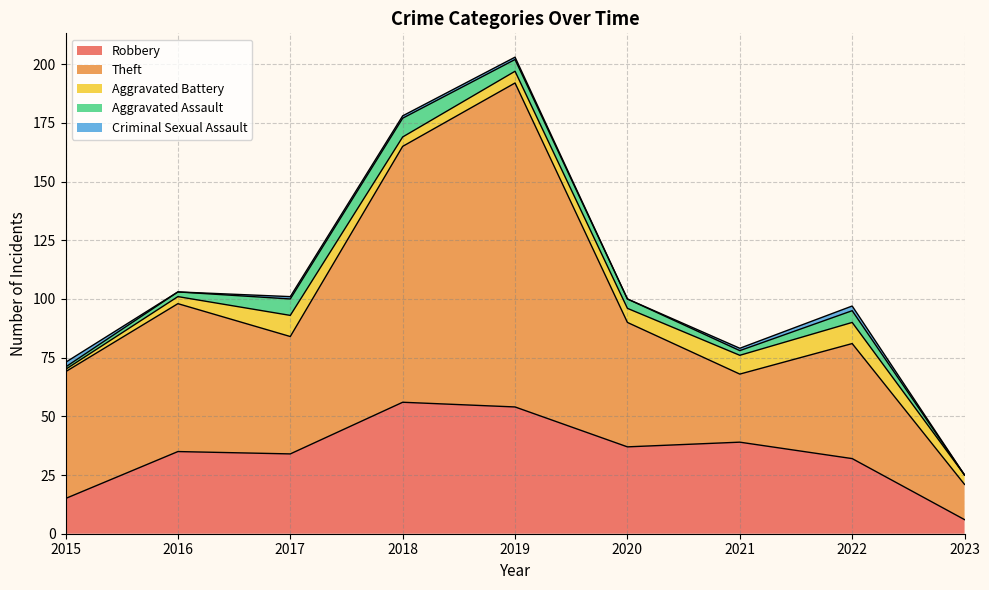

What is the value of the Aggravated Battery point at the 1st from the left?

1